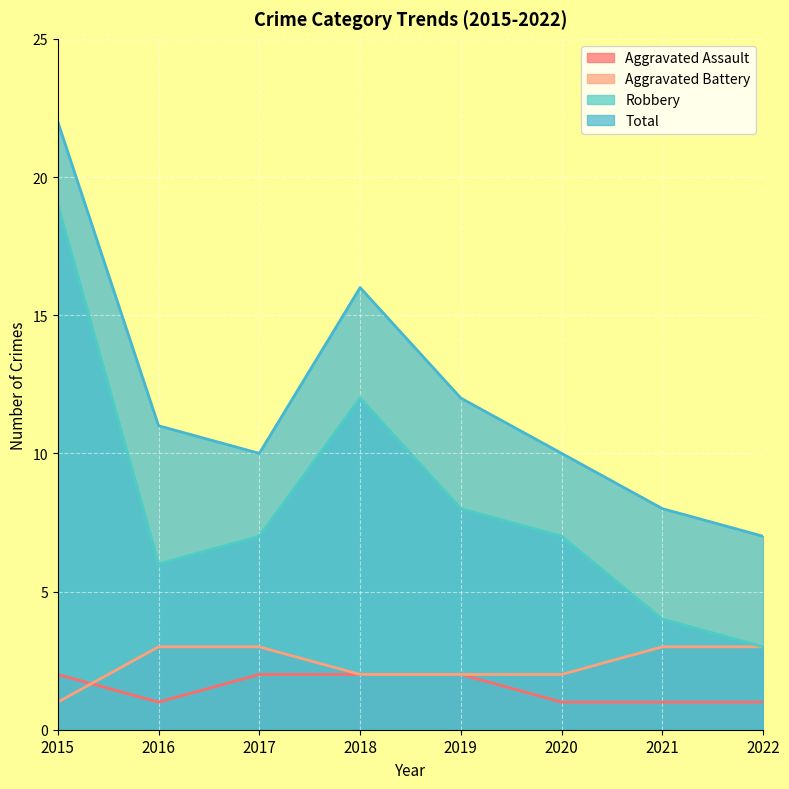

Reading left to right, extract all data points from this chart.

Aggravated Assault: 2	1	2	2	2	1	1	1
Aggravated Battery: 1	3	3	2	2	2	3	3
Robbery: 19	6	7	12	8	7	4	3
Total: 22	11	10	16	12	10	8	7